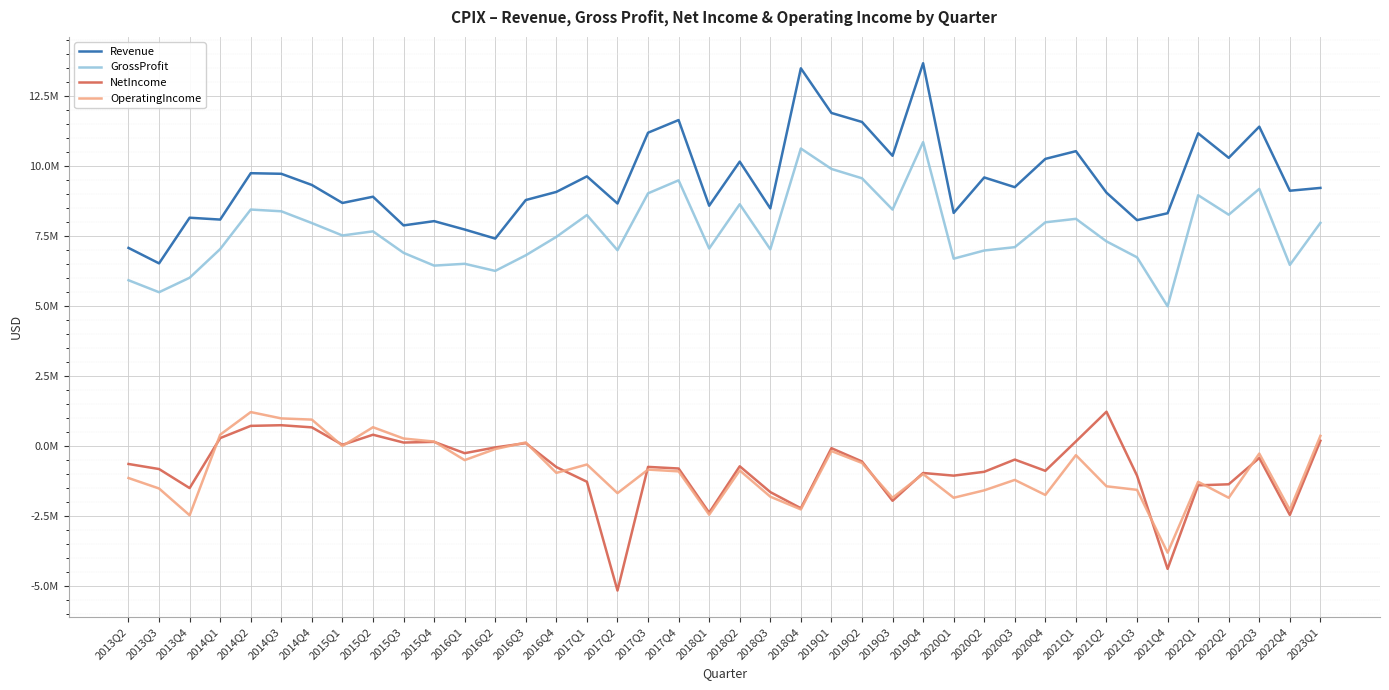

True or false: NetIncome and OperatingIncome intersect in this chart.

True